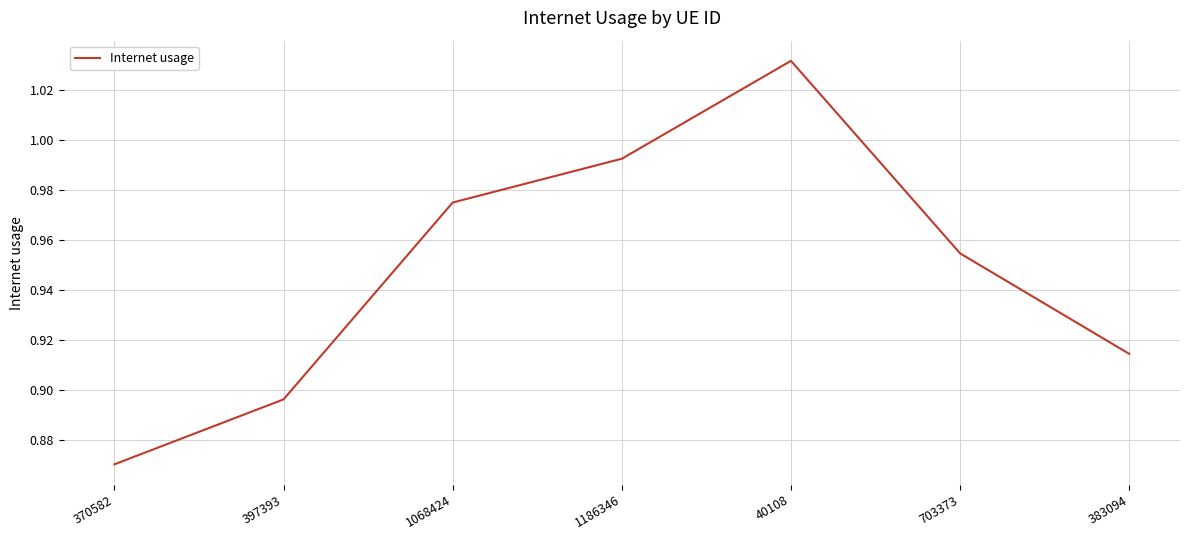

At which label is the value closest to 0?

370582